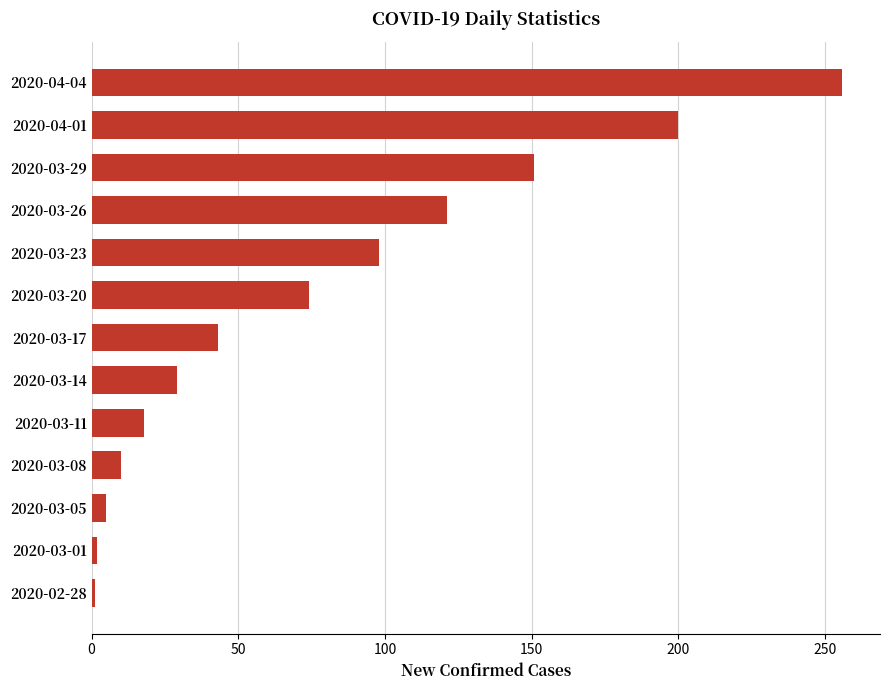

What is the label of the 6th bar from the top?

2020-03-20